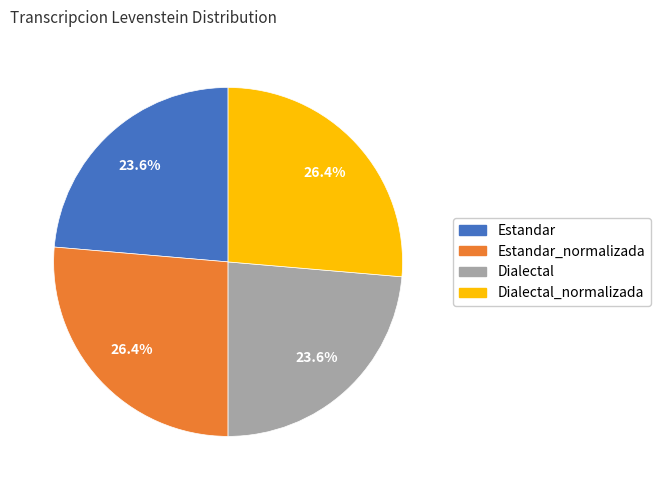

Is there a majority slice in this chart?

No